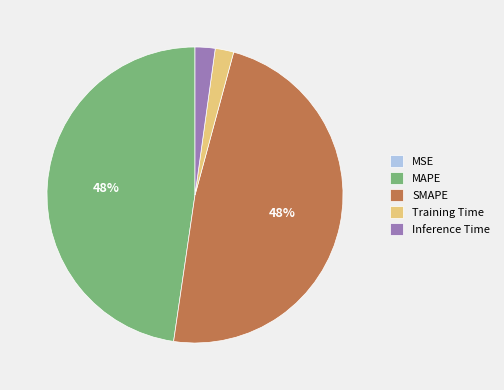

Is there a majority slice in this chart?

No